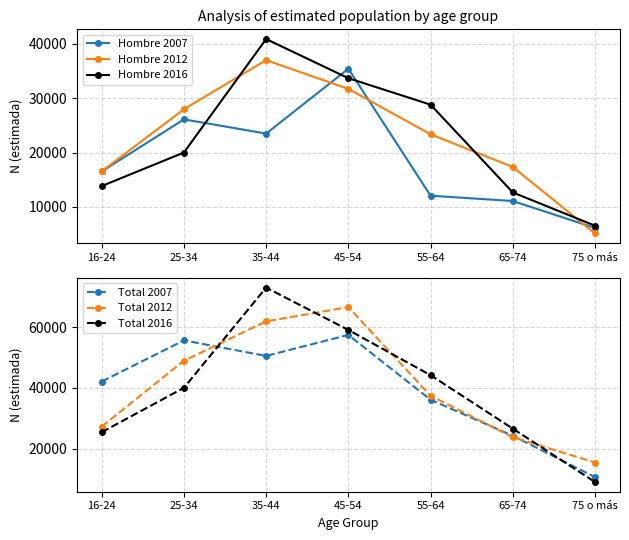

What is the highest value of the Total 2007 series?

57435